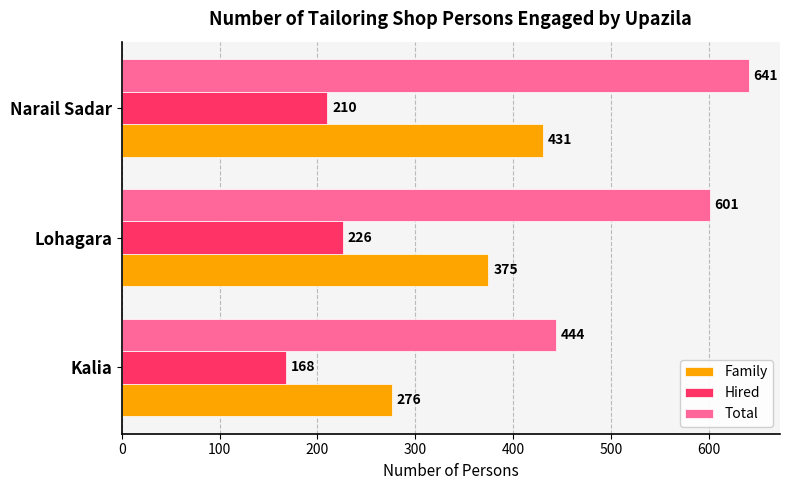

What is the smallest value displayed?

168